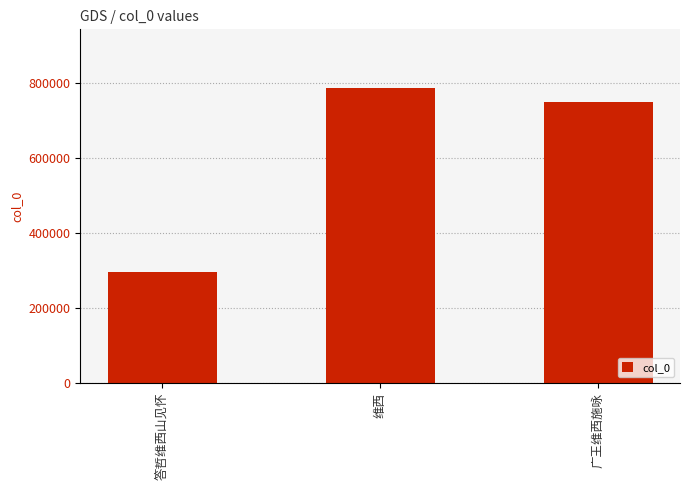

Reading left to right, what are all the values shown in this chart?

答哲维西山见怀=295589	维西=786695	广王维西施咏=750662